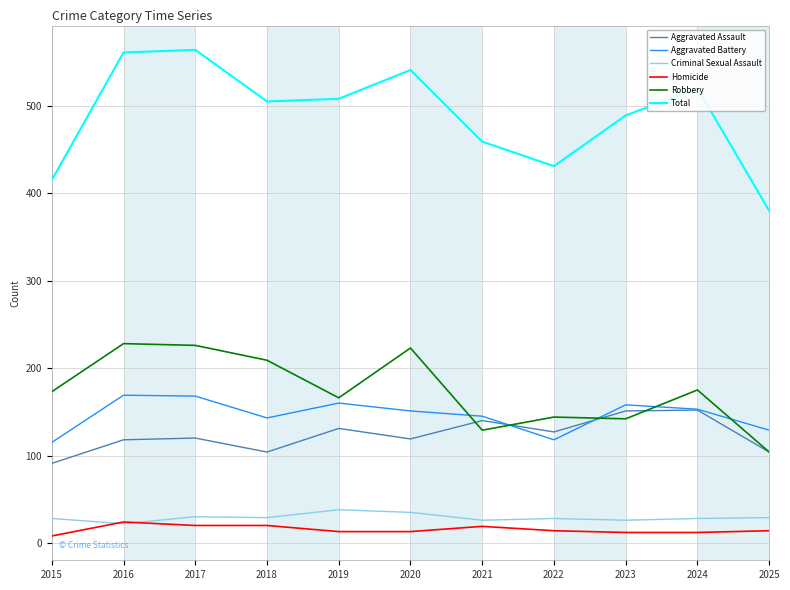

True or false: Aggravated Assault and Criminal Sexual Assault intersect in this chart.

False